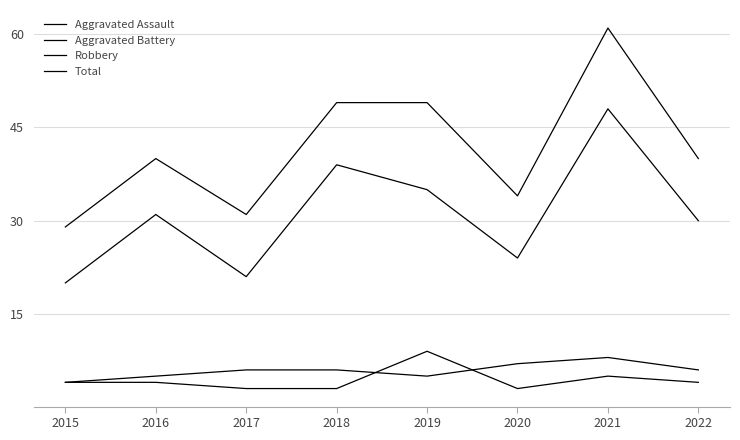

In Aggravated Assault, how many points are higher than both neighbors (excluding endpoints)?

2